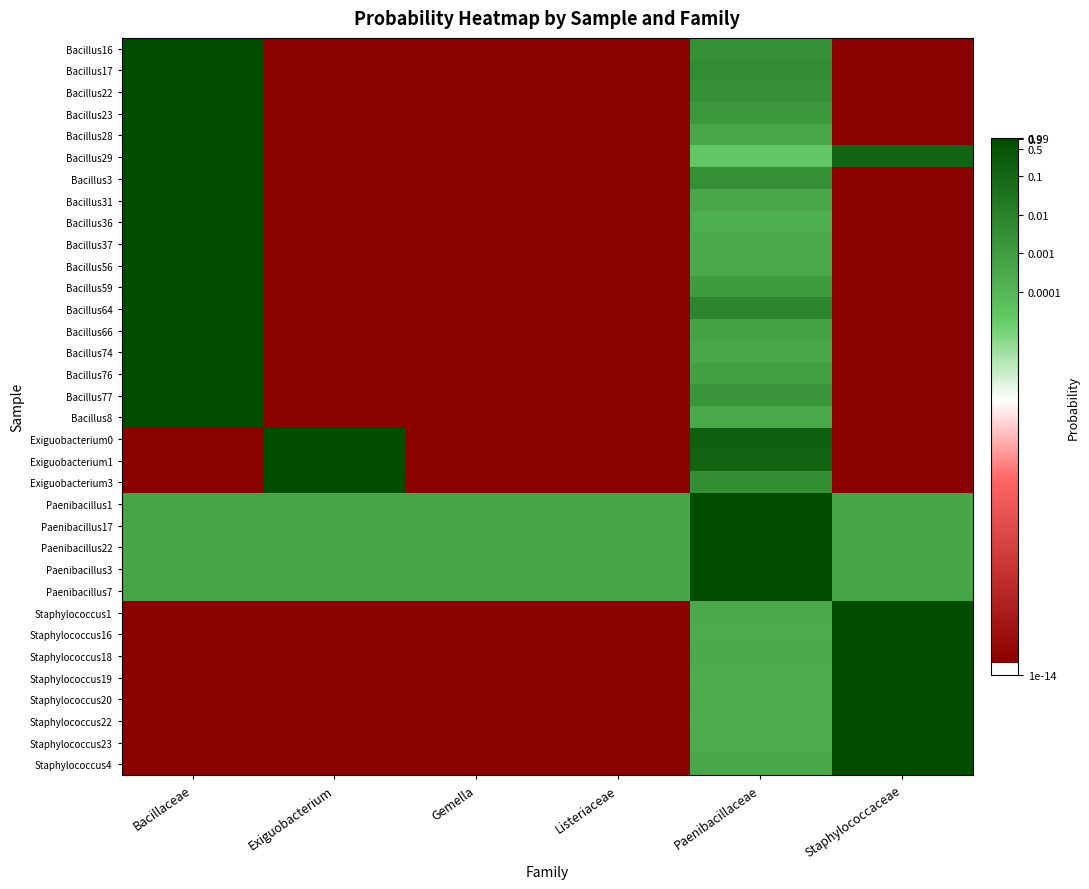

Reading right to left, list all the values displayed in this chart.

Bacillus16: Staphylococcaceae=-13.6	Paenibacillaceae=-2.6	Listeriaceae=-13.6	Gemella=-13.6	Exiguobacterium=-13.6	Bacillaceae=-0.0
Bacillus17: Staphylococcaceae=-13.6	Paenibacillaceae=-2.4	Listeriaceae=-13.6	Gemella=-13.6	Exiguobacterium=-13.6	Bacillaceae=-0.0
Bacillus22: Staphylococcaceae=-13.6	Paenibacillaceae=-2.6	Listeriaceae=-13.6	Gemella=-13.6	Exiguobacterium=-13.6	Bacillaceae=-0.0
Bacillus23: Staphylococcaceae=-13.6	Paenibacillaceae=-2.9	Listeriaceae=-13.6	Gemella=-13.6	Exiguobacterium=-13.6	Bacillaceae=-0.0
Bacillus28: Staphylococcaceae=-13.6	Paenibacillaceae=-3.4	Listeriaceae=-13.6	Gemella=-13.6	Exiguobacterium=-13.6	Bacillaceae=-0.0
Bacillus29: Staphylococcaceae=-0.9	Paenibacillaceae=-4.6	Listeriaceae=-13.6	Gemella=-13.6	Exiguobacterium=-13.6	Bacillaceae=-0.1
Bacillus3: Staphylococcaceae=-13.6	Paenibacillaceae=-2.5	Listeriaceae=-13.6	Gemella=-13.6	Exiguobacterium=-13.6	Bacillaceae=-0.0
Bacillus31: Staphylococcaceae=-13.6	Paenibacillaceae=-3.4	Listeriaceae=-13.6	Gemella=-13.6	Exiguobacterium=-13.6	Bacillaceae=-0.0
Bacillus36: Staphylococcaceae=-13.6	Paenibacillaceae=-3.7	Listeriaceae=-13.6	Gemella=-13.6	Exiguobacterium=-13.6	Bacillaceae=-0.0
Bacillus37: Staphylococcaceae=-13.6	Paenibacillaceae=-3.5	Listeriaceae=-13.6	Gemella=-13.6	Exiguobacterium=-13.6	Bacillaceae=-0.0
Bacillus56: Staphylococcaceae=-13.6	Paenibacillaceae=-3.5	Listeriaceae=-13.6	Gemella=-13.6	Exiguobacterium=-13.6	Bacillaceae=-0.0
Bacillus59: Staphylococcaceae=-13.6	Paenibacillaceae=-3.0	Listeriaceae=-13.6	Gemella=-13.6	Exiguobacterium=-13.6	Bacillaceae=-0.0
Bacillus64: Staphylococcaceae=-13.6	Paenibacillaceae=-2.2	Listeriaceae=-13.6	Gemella=-13.6	Exiguobacterium=-13.6	Bacillaceae=-0.0
Bacillus66: Staphylococcaceae=-13.6	Paenibacillaceae=-3.3	Listeriaceae=-13.6	Gemella=-13.6	Exiguobacterium=-13.6	Bacillaceae=-0.0
Bacillus74: Staphylococcaceae=-13.6	Paenibacillaceae=-3.4	Listeriaceae=-13.6	Gemella=-13.6	Exiguobacterium=-13.6	Bacillaceae=-0.0
Bacillus76: Staphylococcaceae=-13.6	Paenibacillaceae=-3.2	Listeriaceae=-13.6	Gemella=-13.6	Exiguobacterium=-13.6	Bacillaceae=-0.0
Bacillus77: Staphylococcaceae=-13.6	Paenibacillaceae=-2.7	Listeriaceae=-13.6	Gemella=-13.6	Exiguobacterium=-13.6	Bacillaceae=-0.0
Bacillus8: Staphylococcaceae=-13.6	Paenibacillaceae=-3.5	Listeriaceae=-13.6	Gemella=-13.6	Exiguobacterium=-13.6	Bacillaceae=-0.0
Exiguobacterium0: Staphylococcaceae=-13.6	Paenibacillaceae=-0.7	Listeriaceae=-13.6	Gemella=-13.6	Exiguobacterium=-0.1	Bacillaceae=-13.6
Exiguobacterium1: Staphylococcaceae=-13.6	Paenibacillaceae=-0.9	Listeriaceae=-13.6	Gemella=-13.6	Exiguobacterium=-0.1	Bacillaceae=-13.6
Exiguobacterium3: Staphylococcaceae=-13.6	Paenibacillaceae=-2.5	Listeriaceae=-13.6	Gemella=-13.6	Exiguobacterium=-0.0	Bacillaceae=-13.6
Paenibacillus1: Staphylococcaceae=-3.3	Paenibacillaceae=-0.0	Listeriaceae=-3.3	Gemella=-3.3	Exiguobacterium=-3.3	Bacillaceae=-3.3
Paenibacillus17: Staphylococcaceae=-3.3	Paenibacillaceae=-0.0	Listeriaceae=-3.3	Gemella=-3.3	Exiguobacterium=-3.3	Bacillaceae=-3.3
Paenibacillus22: Staphylococcaceae=-3.3	Paenibacillaceae=-0.0	Listeriaceae=-3.3	Gemella=-3.3	Exiguobacterium=-3.3	Bacillaceae=-3.3
Paenibacillus3: Staphylococcaceae=-3.3	Paenibacillaceae=-0.0	Listeriaceae=-3.3	Gemella=-3.3	Exiguobacterium=-3.3	Bacillaceae=-3.3
Paenibacillus7: Staphylococcaceae=-3.3	Paenibacillaceae=-0.0	Listeriaceae=-3.3	Gemella=-3.3	Exiguobacterium=-3.3	Bacillaceae=-3.3
Staphylococcus1: Staphylococcaceae=-0.0	Paenibacillaceae=-3.5	Listeriaceae=-13.6	Gemella=-13.6	Exiguobacterium=-13.6	Bacillaceae=-13.6
Staphylococcus16: Staphylococcaceae=-0.0	Paenibacillaceae=-3.6	Listeriaceae=-13.6	Gemella=-13.6	Exiguobacterium=-13.6	Bacillaceae=-13.6
Staphylococcus18: Staphylococcaceae=-0.0	Paenibacillaceae=-3.5	Listeriaceae=-13.6	Gemella=-13.6	Exiguobacterium=-13.6	Bacillaceae=-13.6
Staphylococcus19: Staphylococcaceae=-0.0	Paenibacillaceae=-3.6	Listeriaceae=-13.6	Gemella=-13.6	Exiguobacterium=-13.6	Bacillaceae=-13.6
Staphylococcus20: Staphylococcaceae=-0.0	Paenibacillaceae=-3.6	Listeriaceae=-13.6	Gemella=-13.6	Exiguobacterium=-13.6	Bacillaceae=-13.6
Staphylococcus22: Staphylococcaceae=-0.0	Paenibacillaceae=-3.7	Listeriaceae=-13.6	Gemella=-13.6	Exiguobacterium=-13.6	Bacillaceae=-13.6
Staphylococcus23: Staphylococcaceae=-0.0	Paenibacillaceae=-3.6	Listeriaceae=-13.6	Gemella=-13.6	Exiguobacterium=-13.6	Bacillaceae=-13.6
Staphylococcus4: Staphylococcaceae=-0.0	Paenibacillaceae=-3.4	Listeriaceae=-13.6	Gemella=-13.6	Exiguobacterium=-13.6	Bacillaceae=-13.6